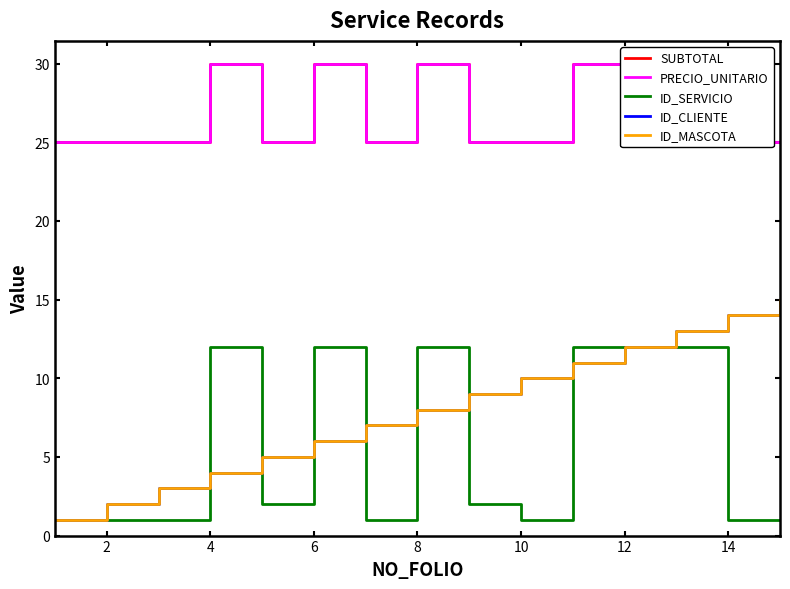

Reading left to right, extract all data points from this chart.

SUBTOTAL: 25	25	25	30	25	30	25	30	25	25	30	30	30	25	25
PRECIO_UNITARIO: 25	25	25	30	25	30	25	30	25	25	30	30	30	25	25
ID_SERVICIO: 1	1	1	12	2	12	1	12	2	1	12	12	12	1	1
ID_CLIENTE: 1	2	3	4	5	6	7	8	9	10	11	12	13	14	15
ID_MASCOTA: 1	2	3	4	5	6	7	8	9	10	11	12	13	14	15